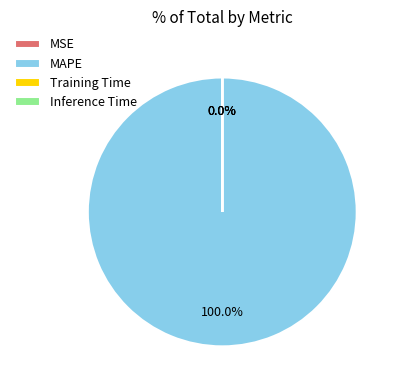

Is there a majority slice in this chart?

Yes